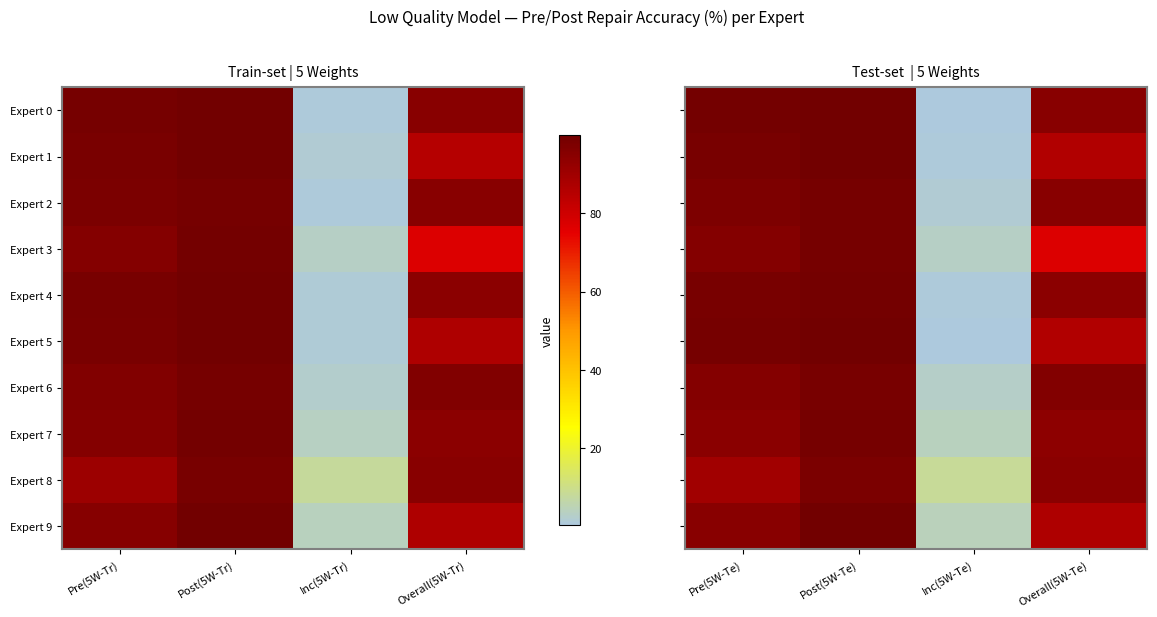

What is the difference between the highest and lowest values at Overall(5W-Te)?

19.1